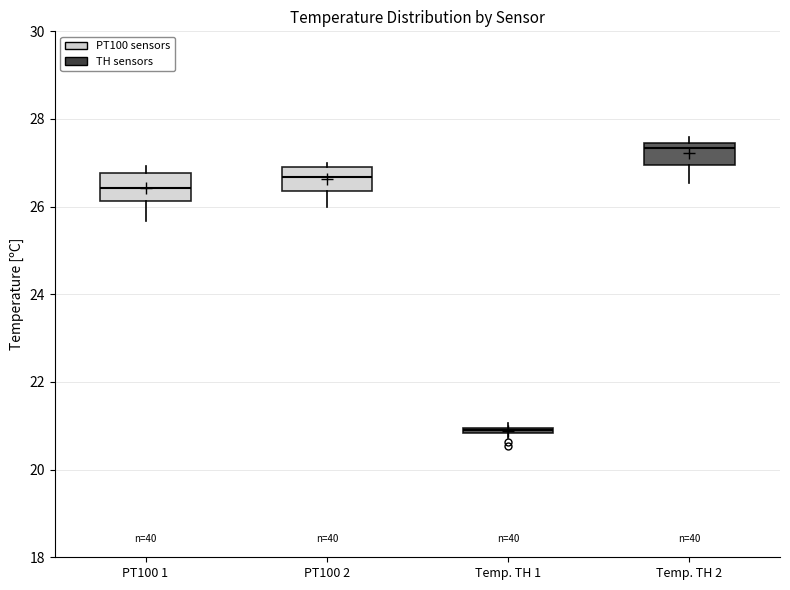

Which box's median line is the highest?

Temp. TH 2